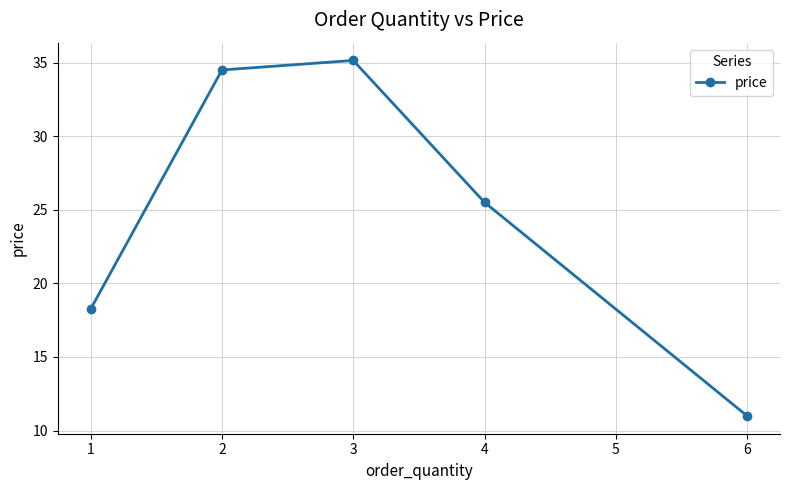

Rank the categories by value from highest to lowest.

3, 2, 4, 1, 6